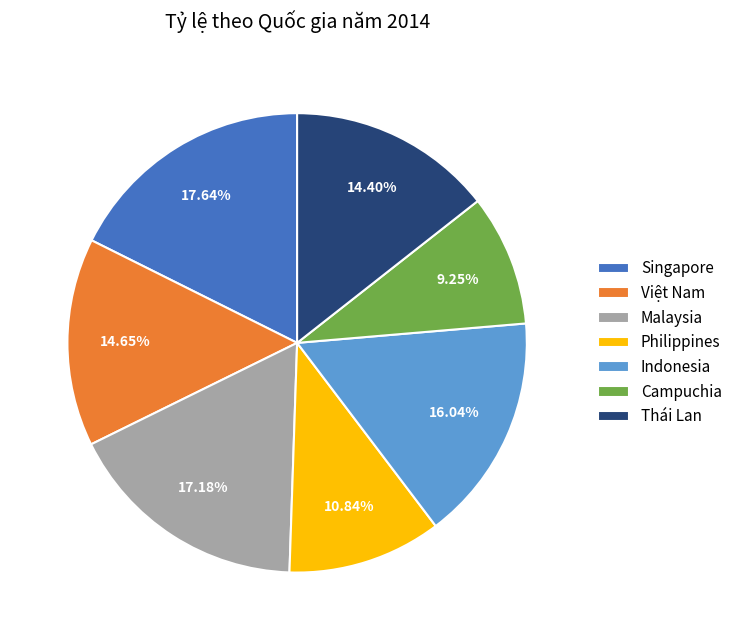

Do Việt Nam and Singapore together represent more than half of the pie?

No